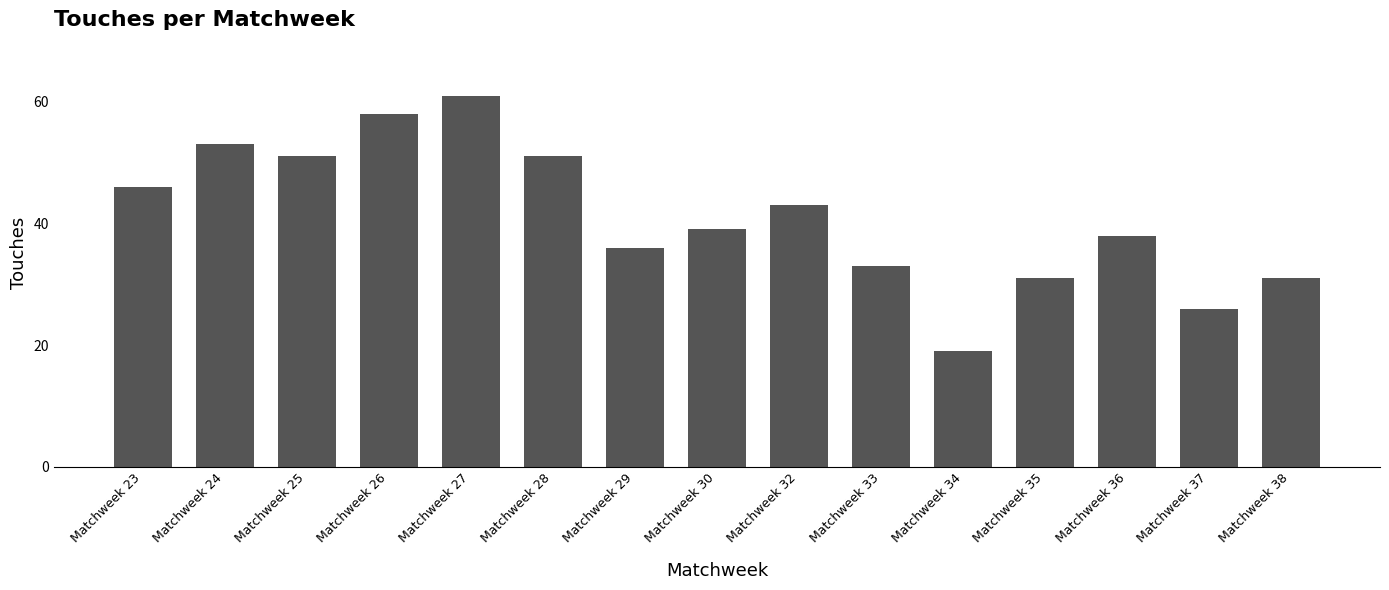

What is the difference between the second highest and minimum values?

39